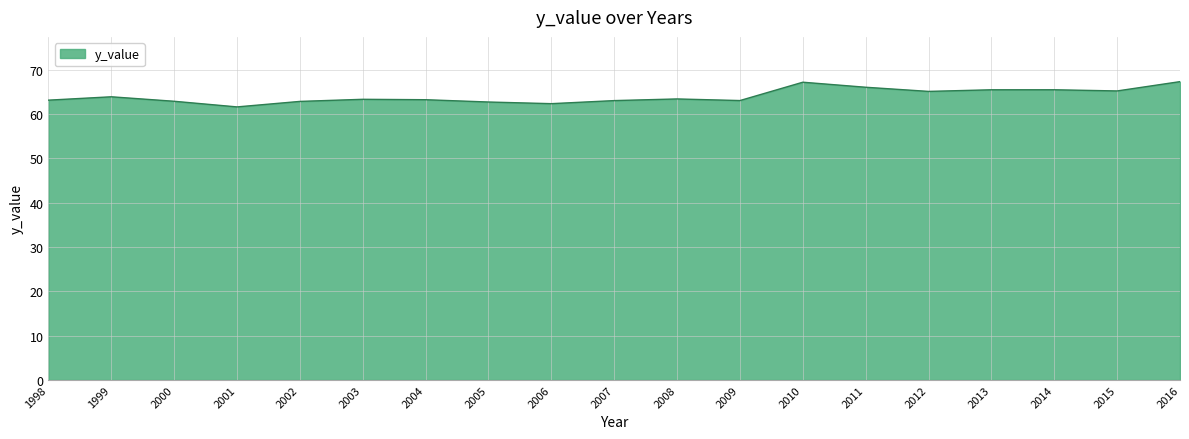

What is the minimum value shown in the chart?

61.6